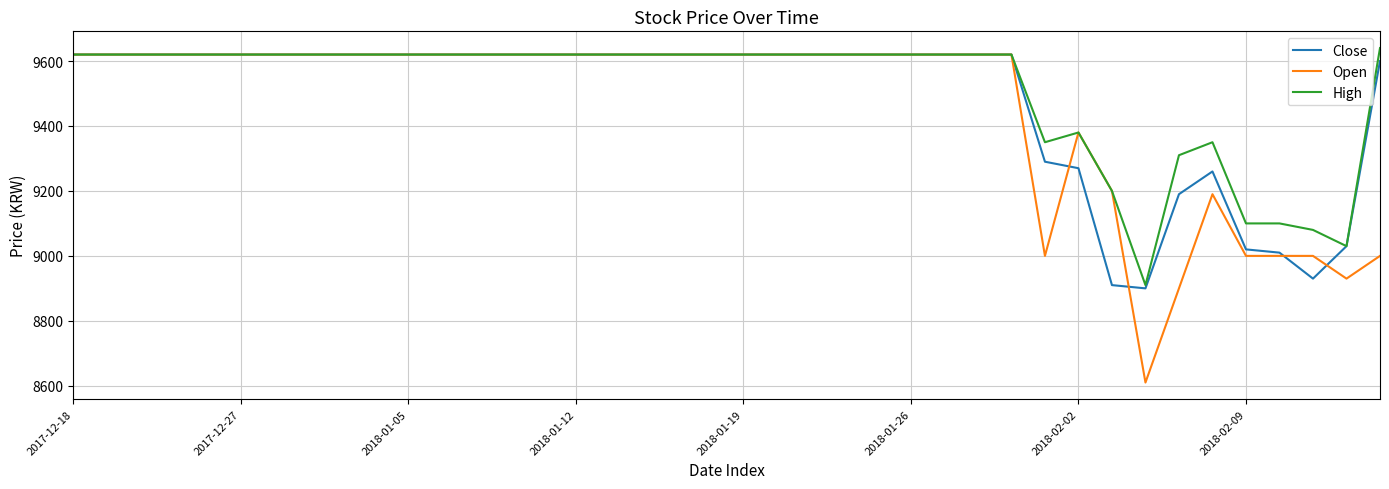

Which series has the largest range (max minus min)?

Open